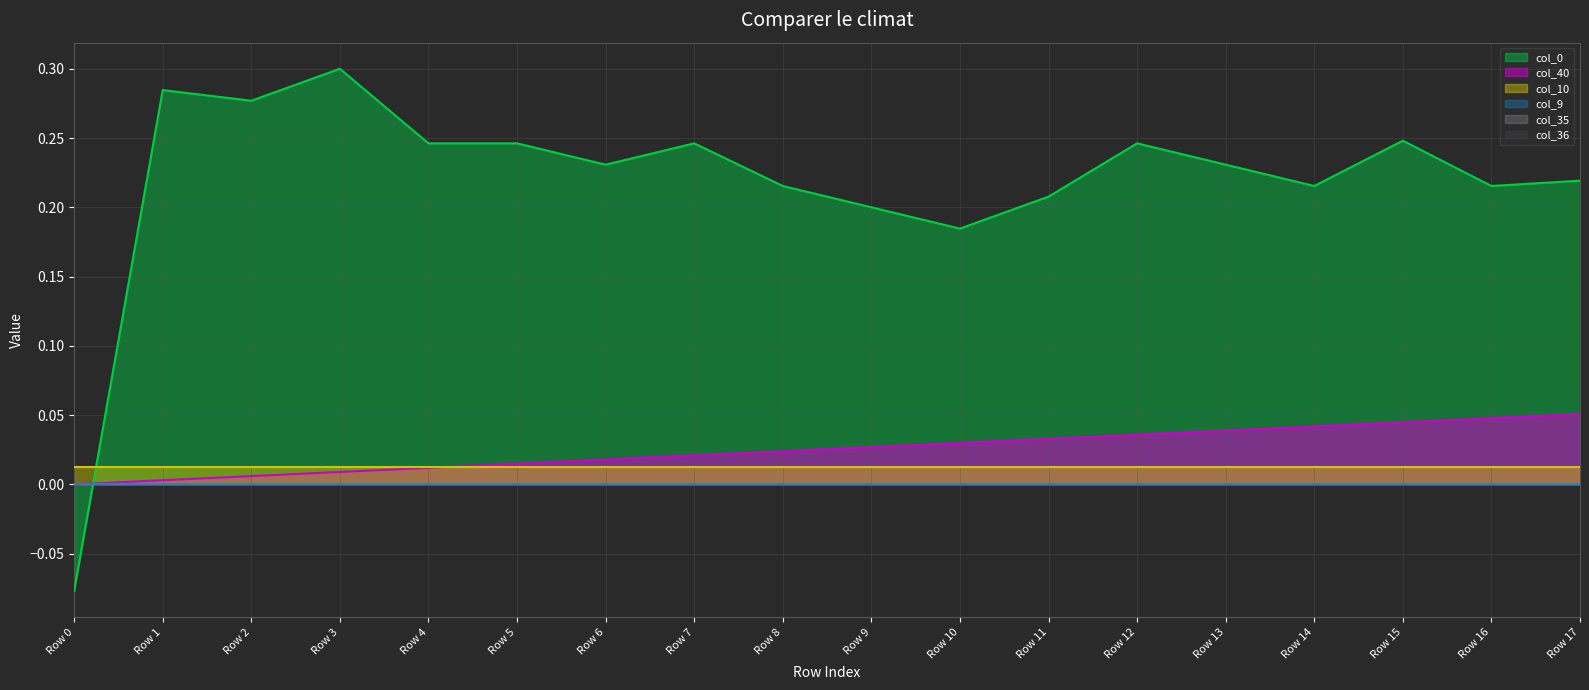

True or false: col_10 has a value of 0.0 at Row 7.

False